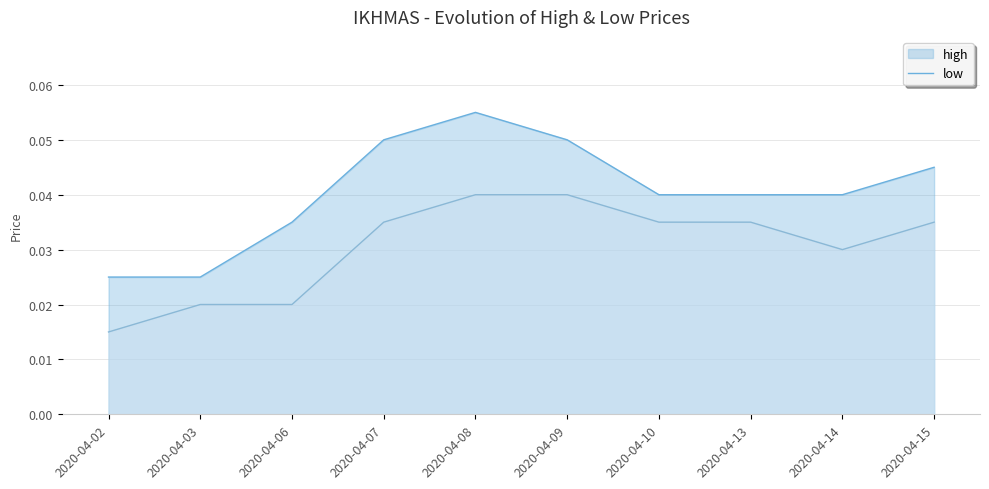

Reading right to left, what are all the values shown in this chart?

high: 2020-04-15=0.0	2020-04-14=0.0	2020-04-13=0.0	2020-04-10=0.0	2020-04-09=0.1	2020-04-08=0.1	2020-04-07=0.1	2020-04-06=0.0	2020-04-03=0.0	2020-04-02=0.0
low: 2020-04-15=0.0	2020-04-14=0.0	2020-04-13=0.0	2020-04-10=0.0	2020-04-09=0.0	2020-04-08=0.0	2020-04-07=0.0	2020-04-06=0.0	2020-04-03=0.0	2020-04-02=0.0